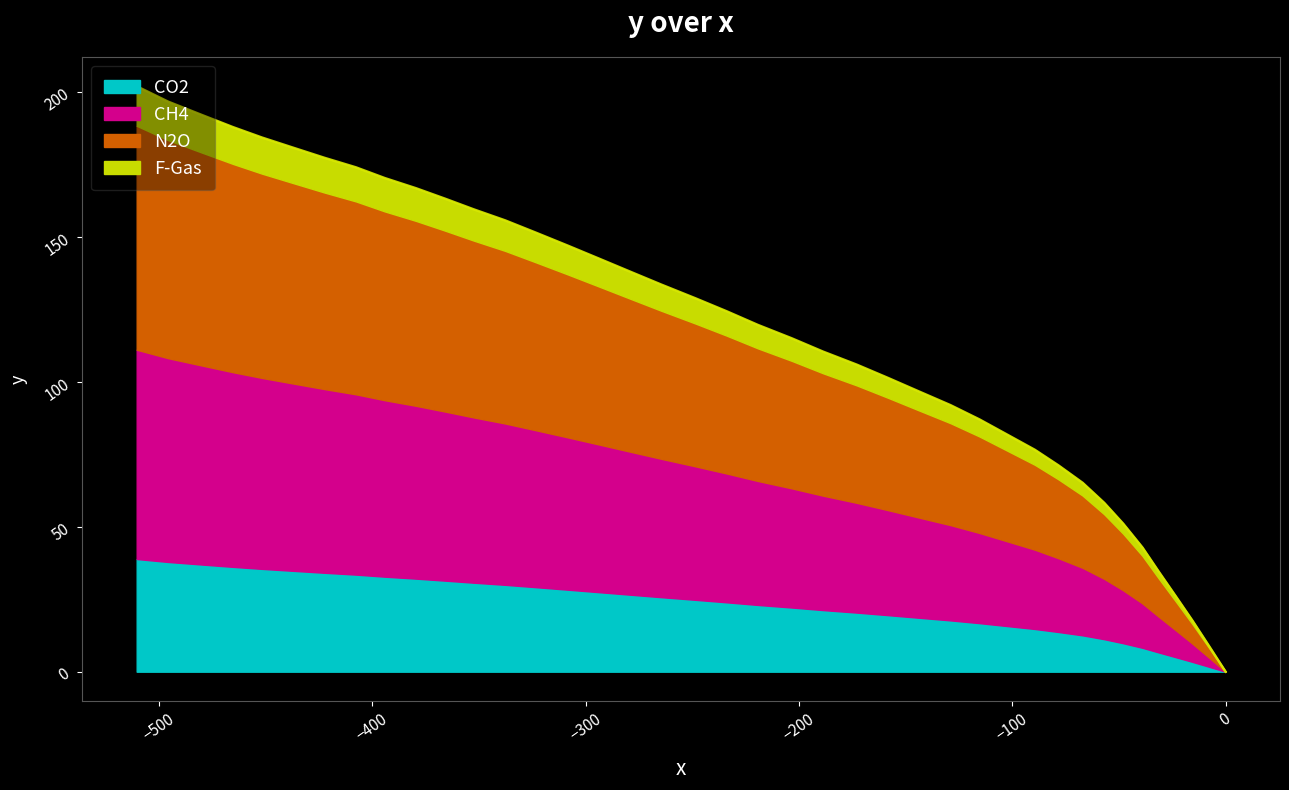

Does the chart display data point markers on the line(s)?

No